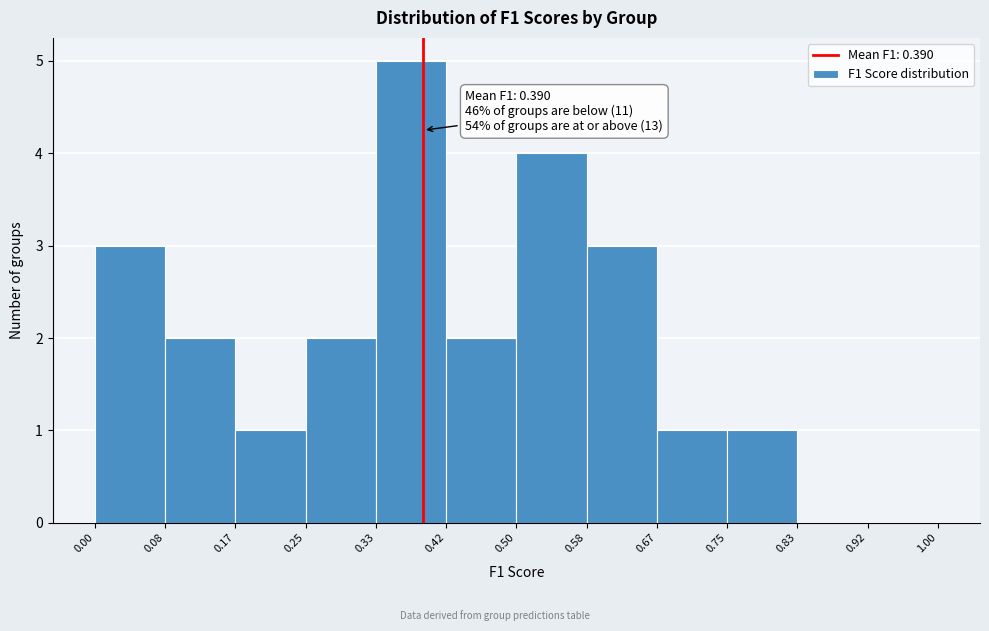

Over which range of the x-axis is the bar tallest?

0.33 to 0.42